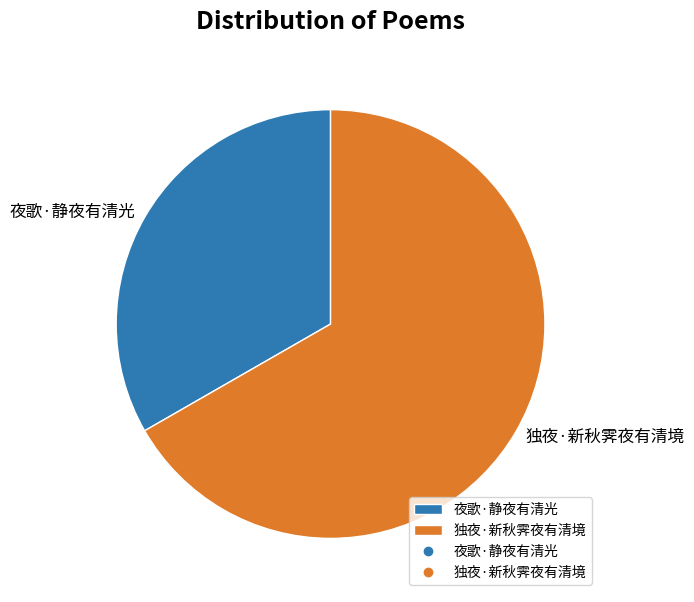

Which slice is the smallest?

夜歌·静夜有清光